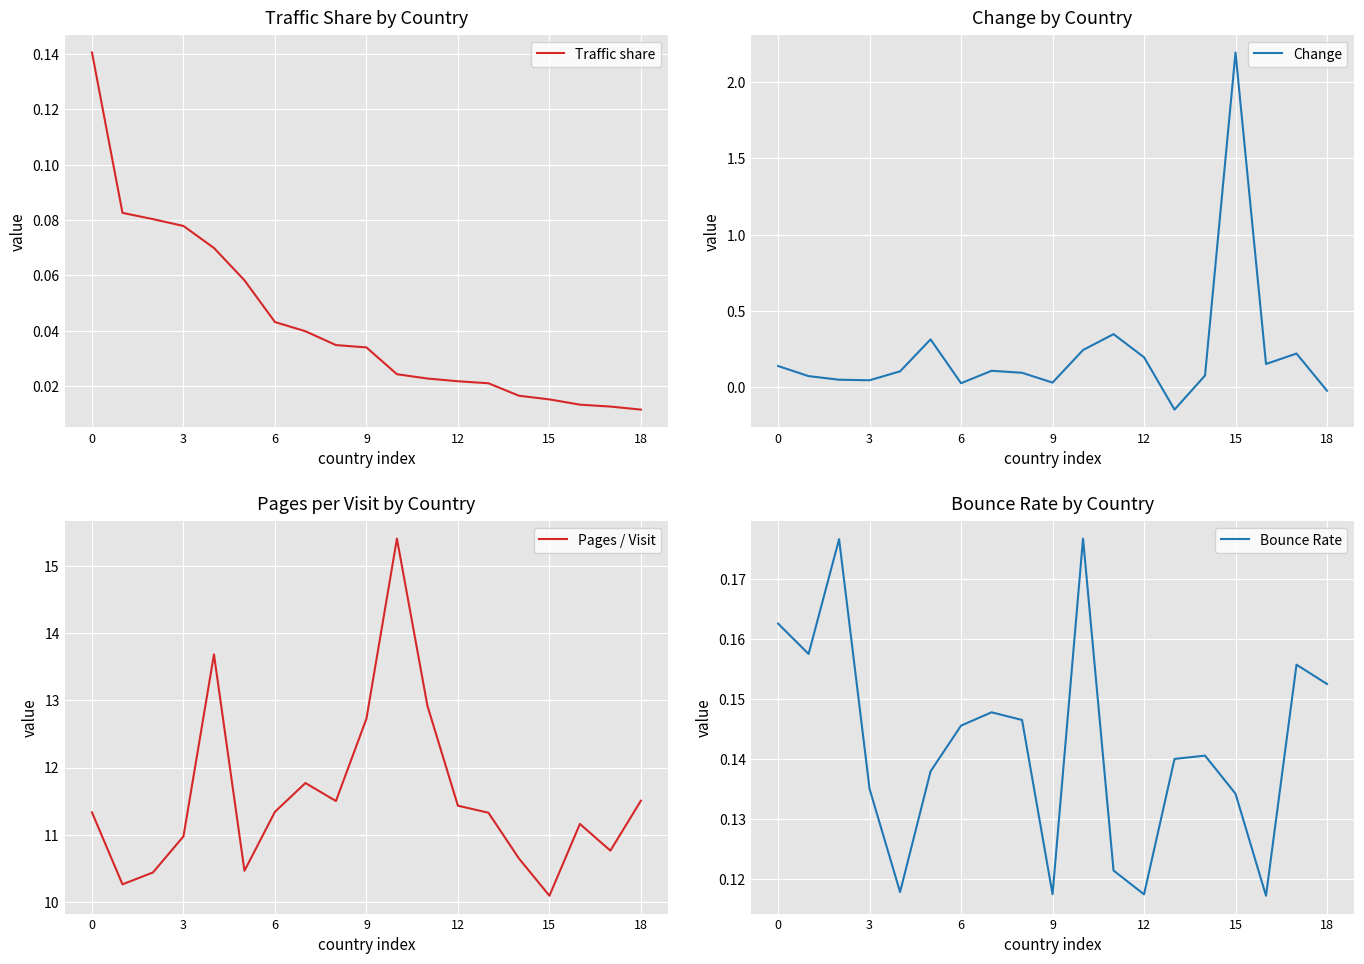

At which label does Pages / Visit reach its minimum?

15